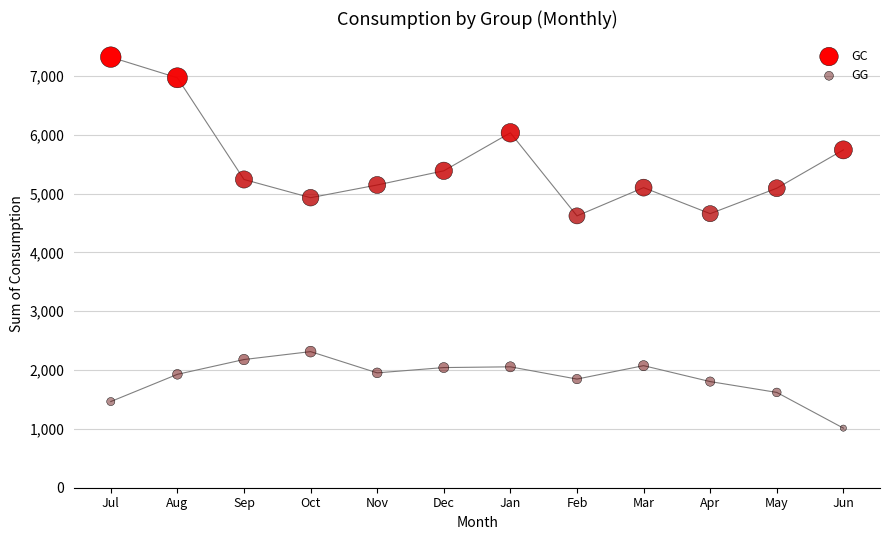

Which series reaches the minimum Y coordinate?

GG